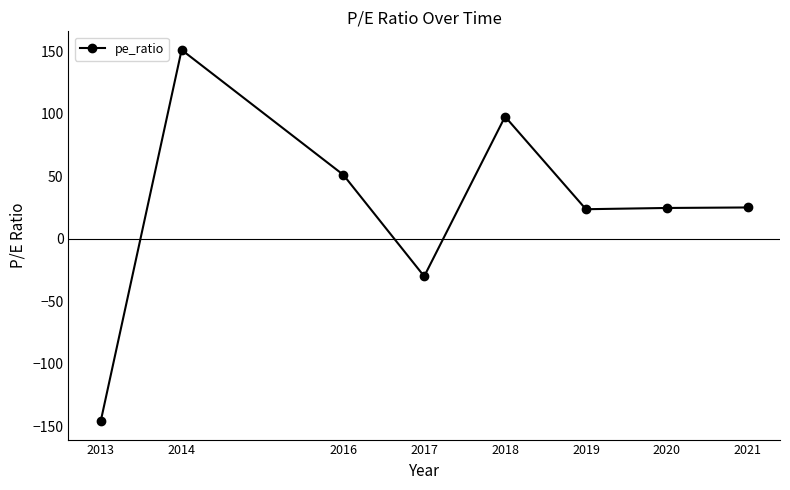

The chart shows a value of 11.1 at 2021. True or false?

False